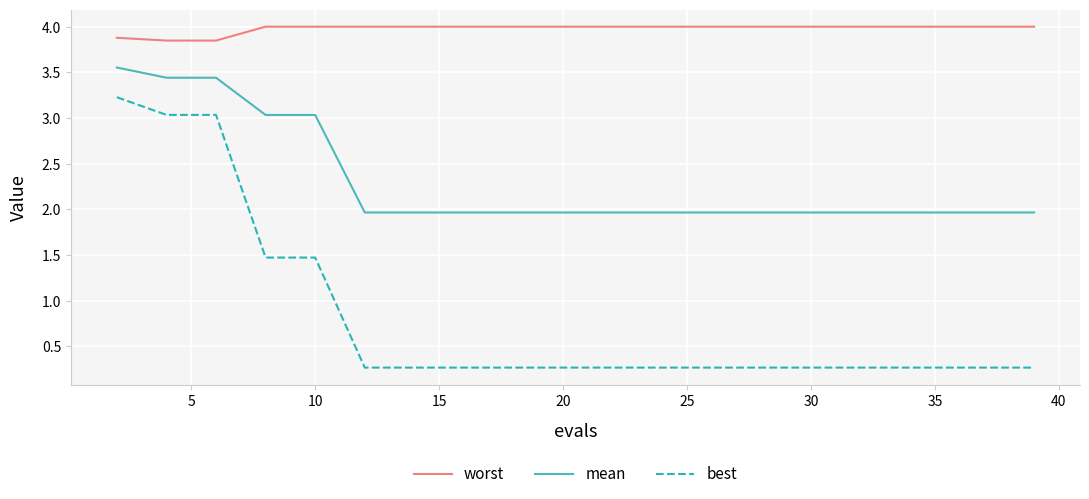

True or false: worst and mean cross at least once.

False